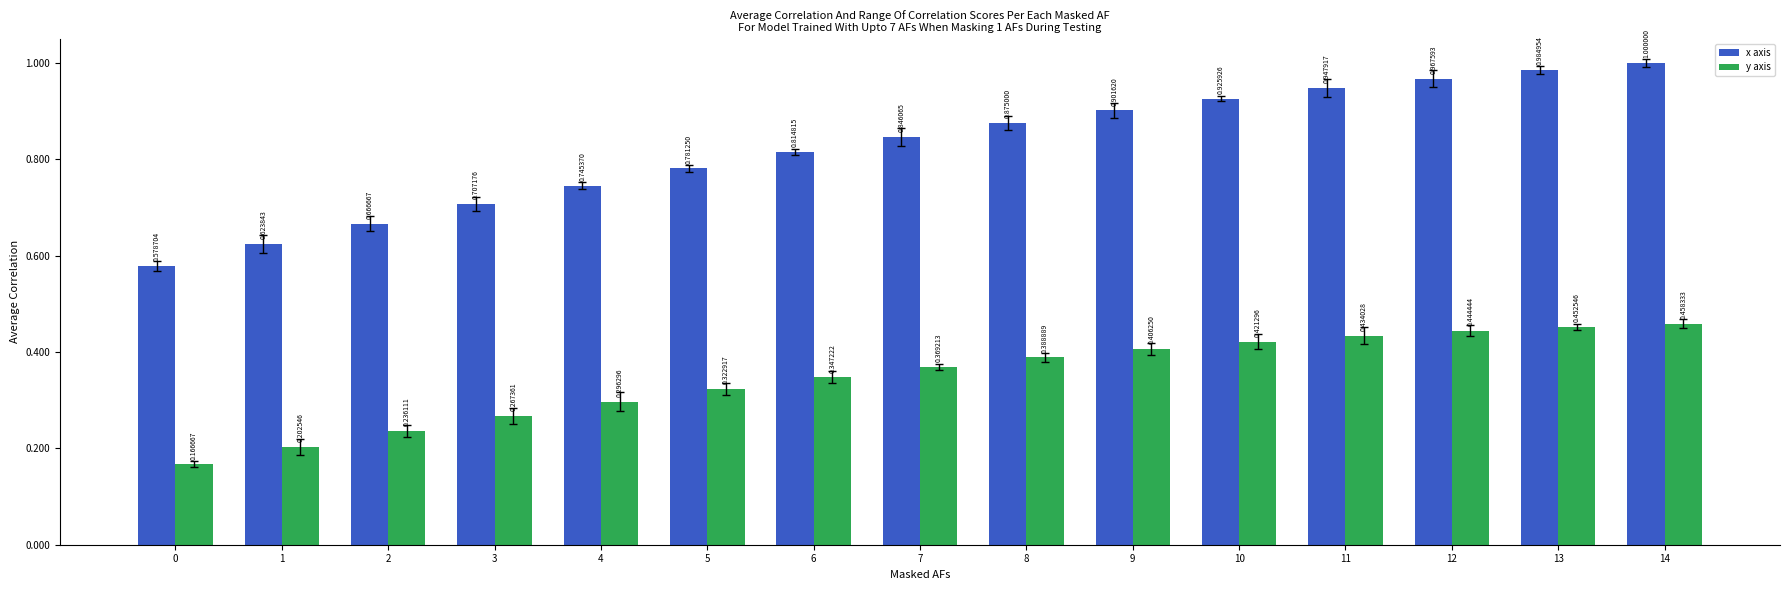

At which category is the sum across all series the highest?

14